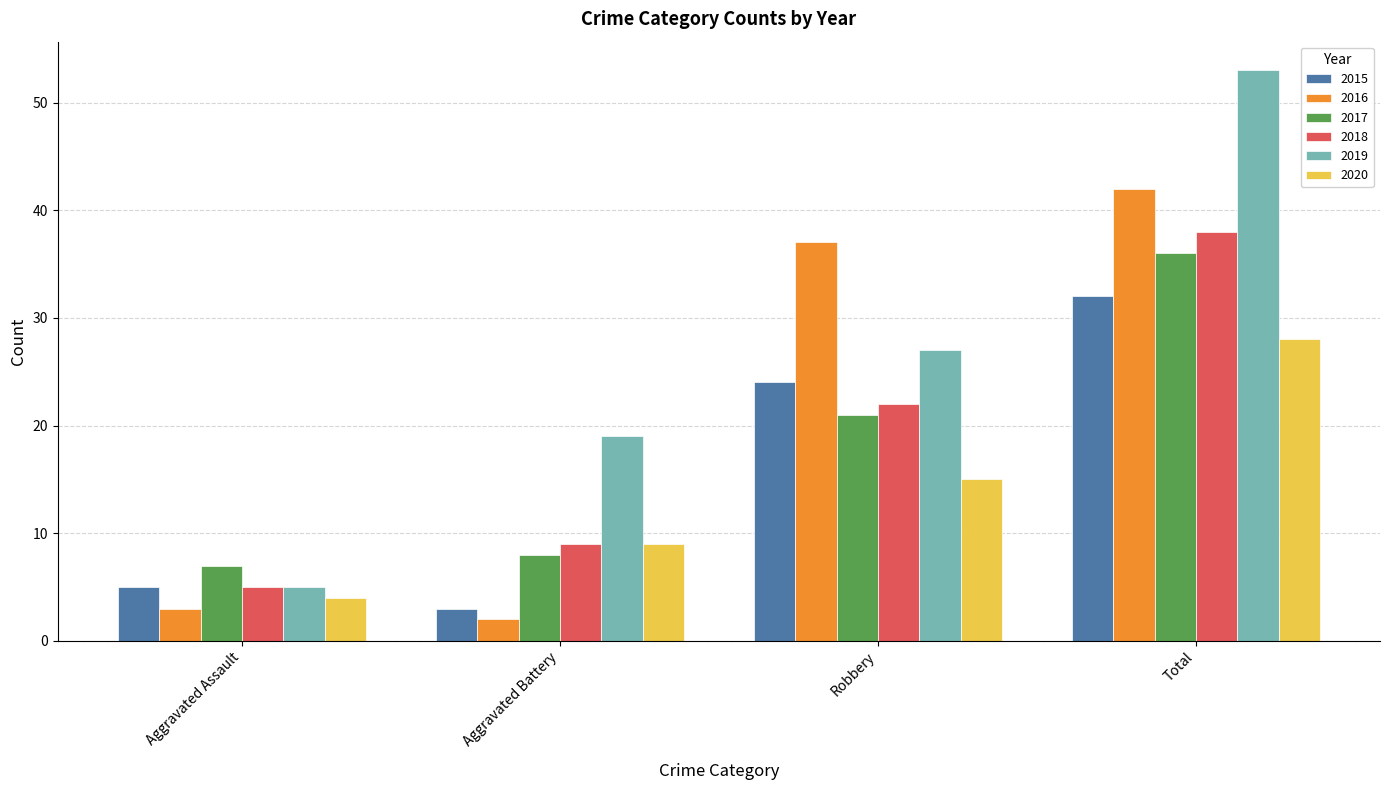

What are all the series names shown in the legend?

2015, 2016, 2017, 2018, 2019, 2020